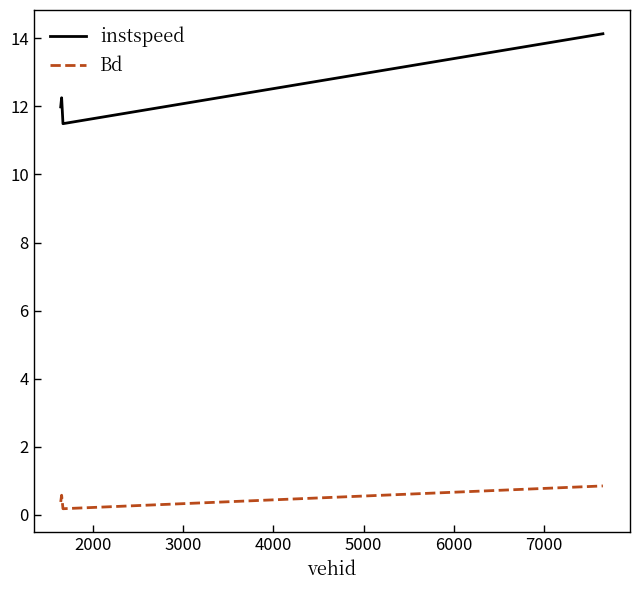

Which series has the widest spread of values?

instspeed